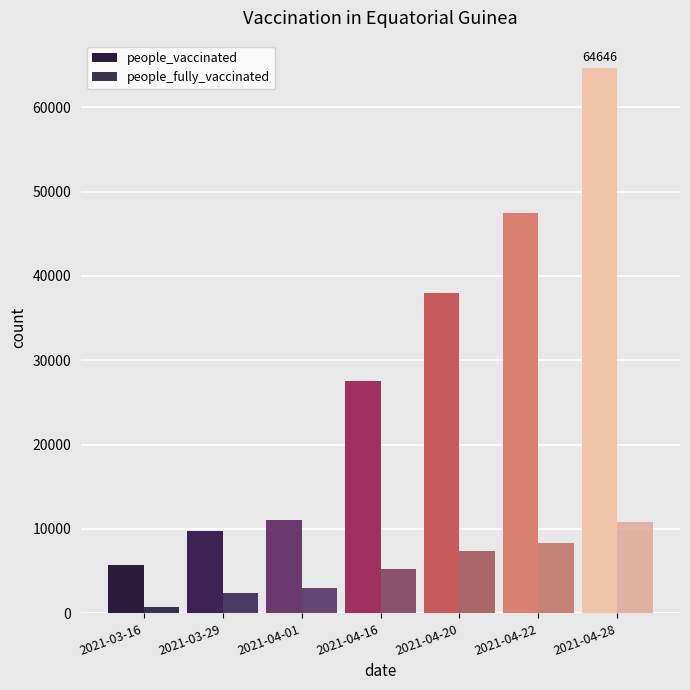

What is the total value across all series at 2021-04-16?

32884